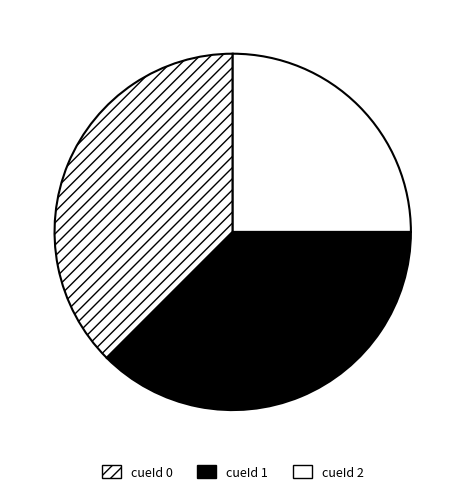

Rank the categories by value from highest to lowest.

cueId 0, cueId 1, cueId 2